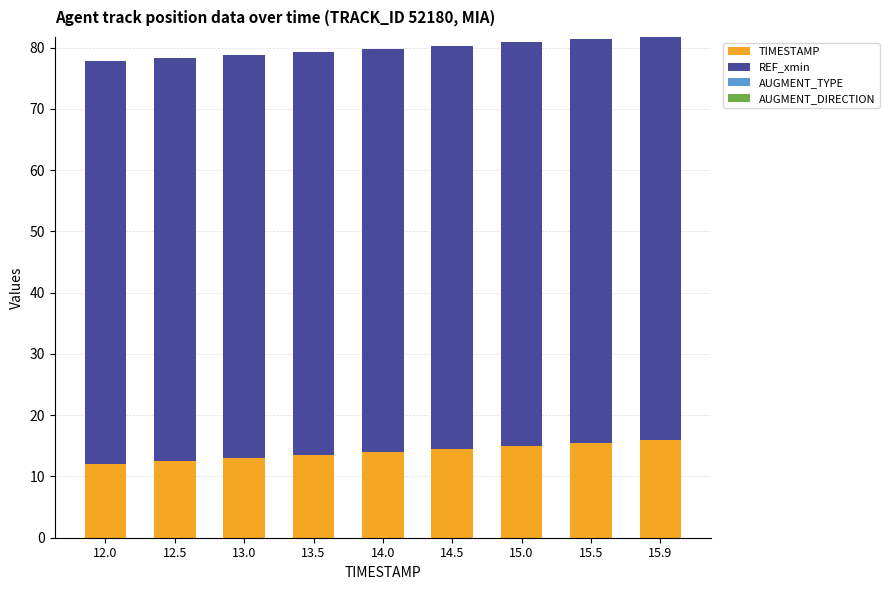

Reading right to left, what are the values for TIMESTAMP?

15.9	15.5	15.0	14.5	14.0	13.5	13.0	12.5	12.0